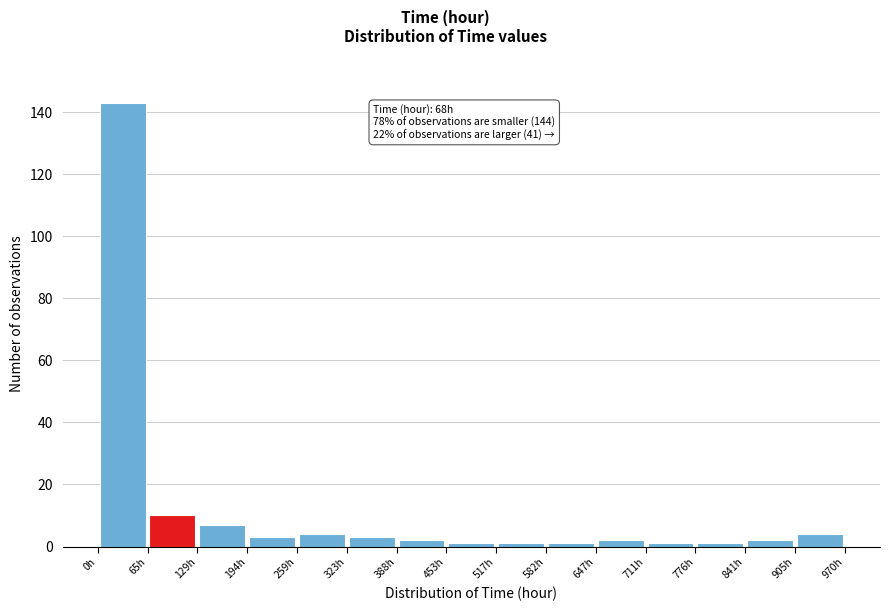

Over which range of the x-axis is the bar tallest?

0 to 60